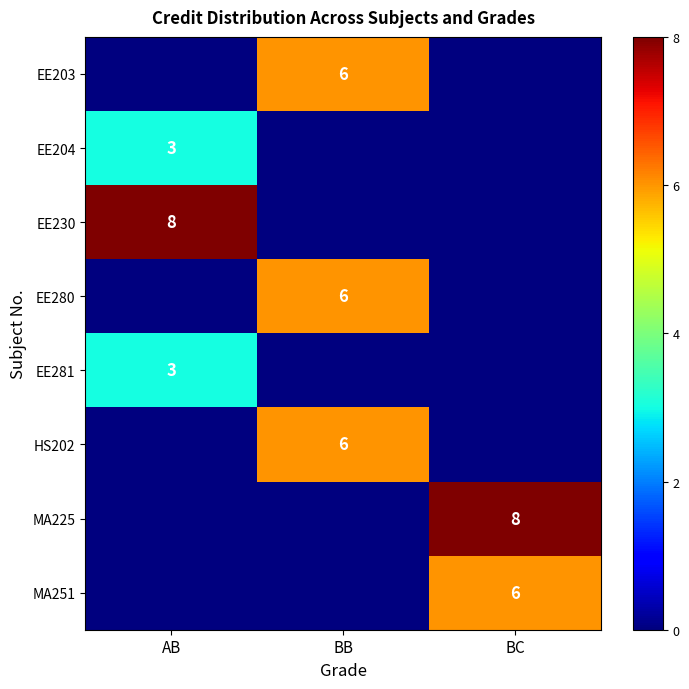

Where is EE204 nearest to the value 1?

BB